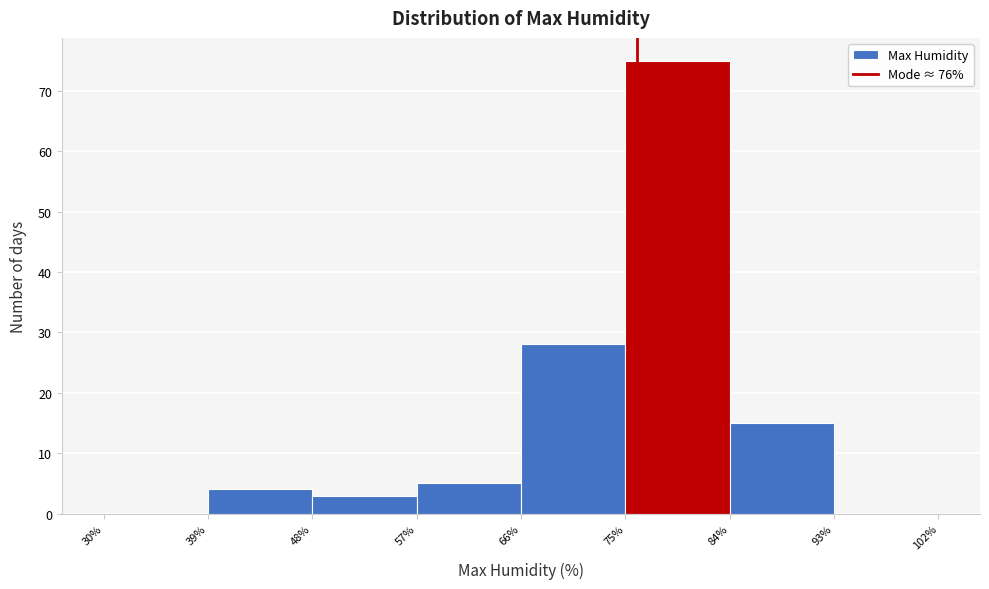

Reading left to right, list every bar in this chart as the range it spans on the x-axis followed by its height. The values are not printed on the chart, so give them approximately, as read against the axis.

30% to 39%: 0
39% to 48%: 4
48% to 57%: 3
57% to 66%: 5
66% to 75%: 28
75% to 84%: 75
84% to 93%: 15
93% to 102%: 0